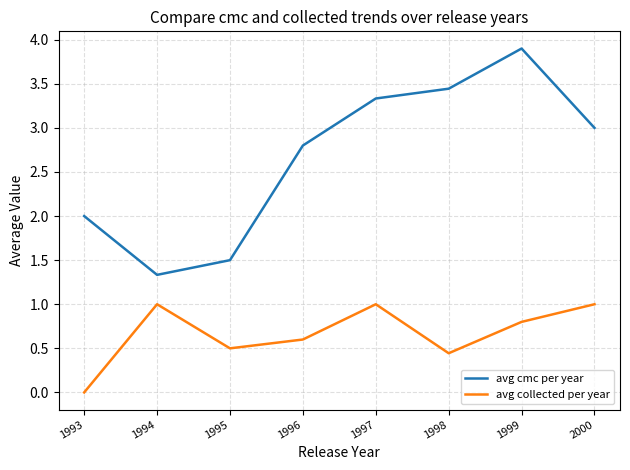

True or false: avg collected per year has a value of 1.0 at 1994.

True